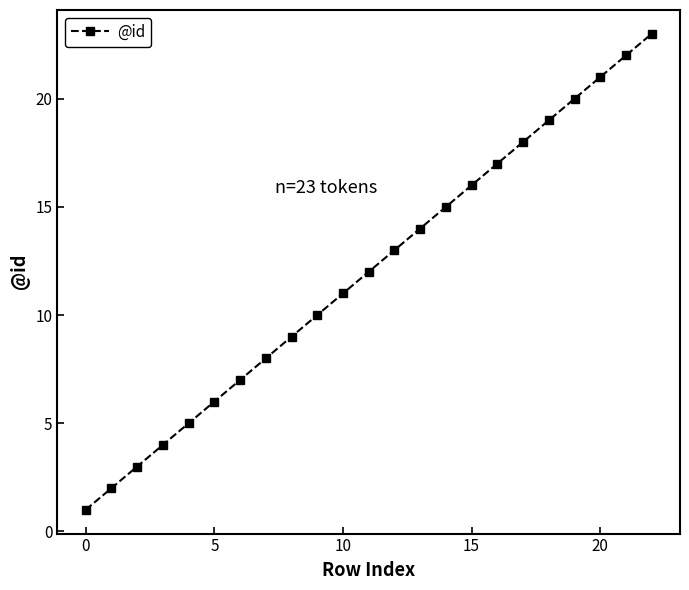

How many values are below 12?

11